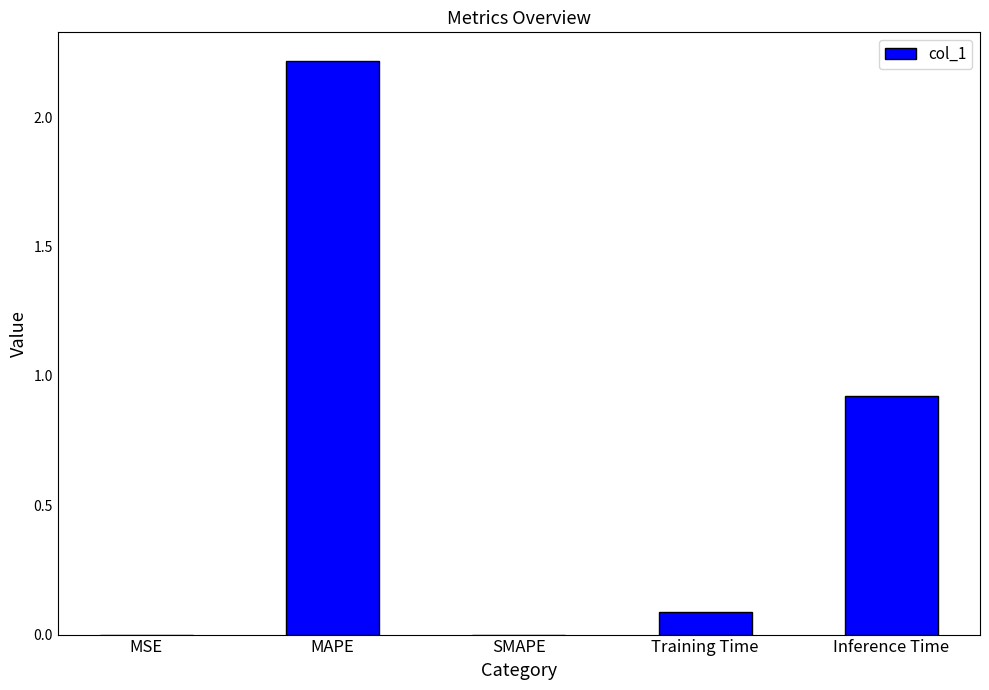

At which label is the value closest to 1?

Inference Time